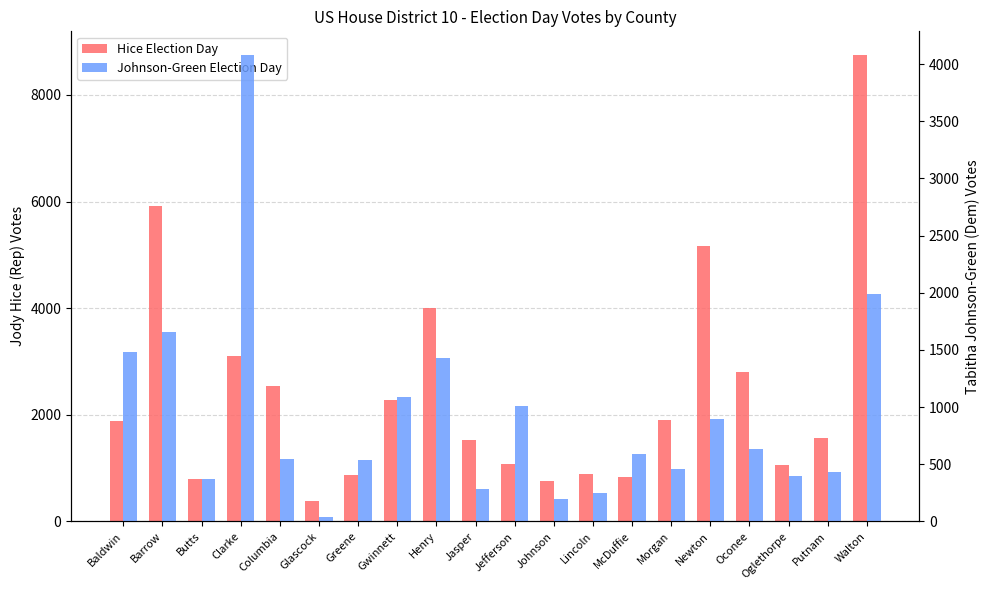

At which label does Hice Election Day reach its peak?

Walton